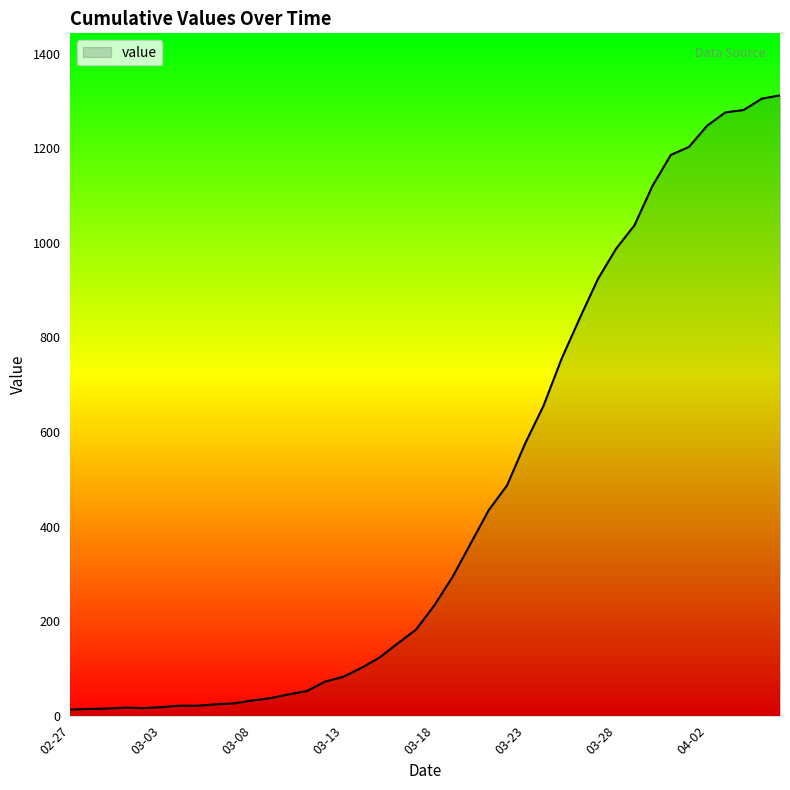

What is the greatest value displayed?

1312